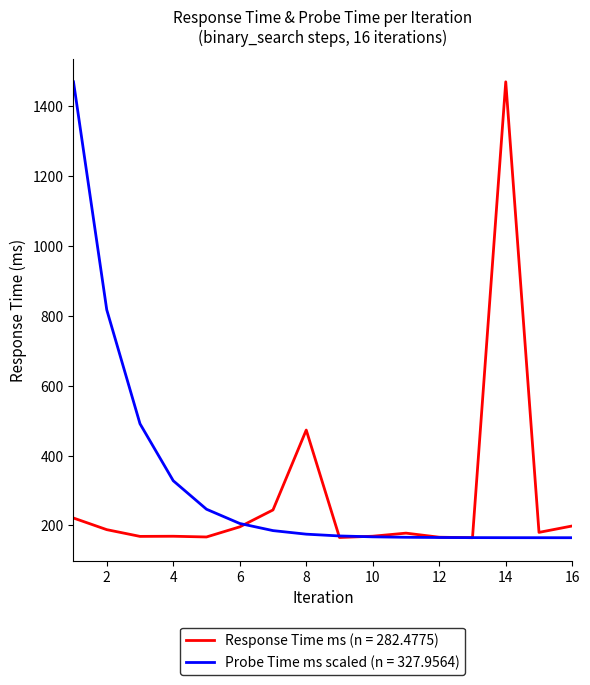

What is the lowest value of the Response Time ms (n = 282.4775) series?

164.9